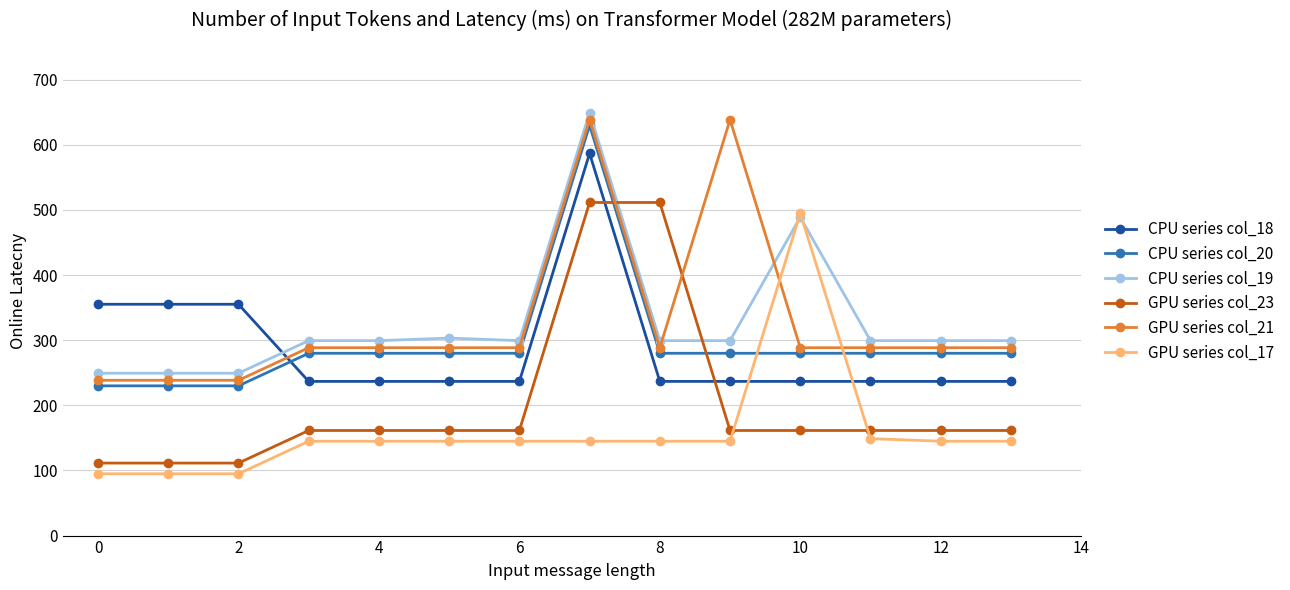

Which series ends up on top after the final intersection of GPU series col_23 and GPU series col_21?

GPU series col_21